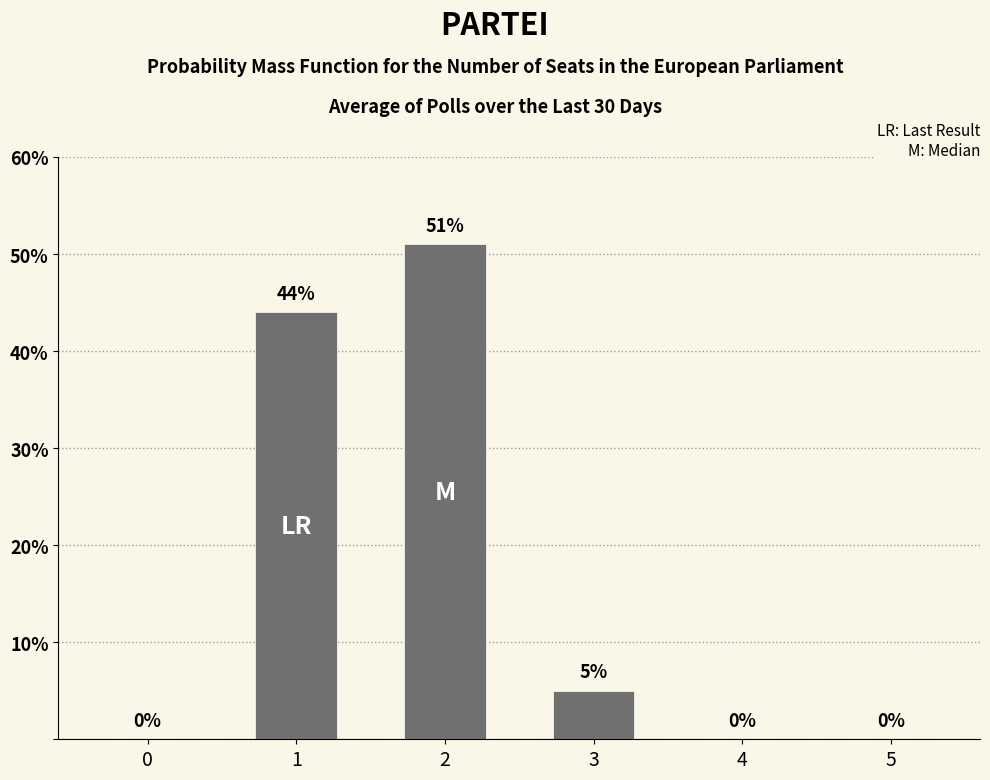

Between 4 and 3, which is larger?

3